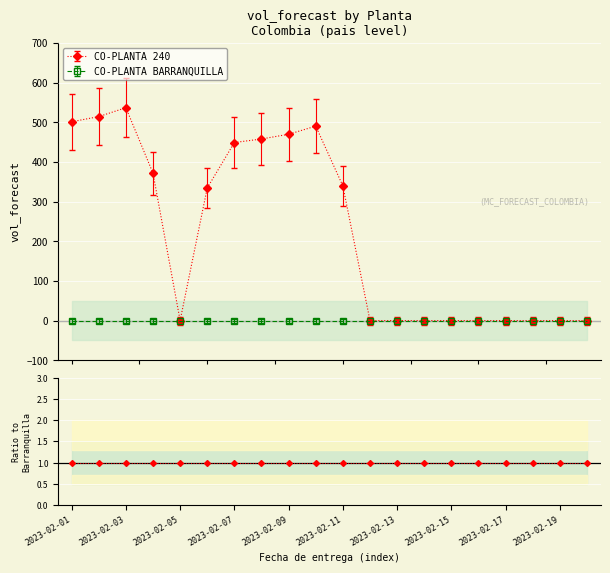

Is it true that the value at 2023-02-06 is 334.3?

True